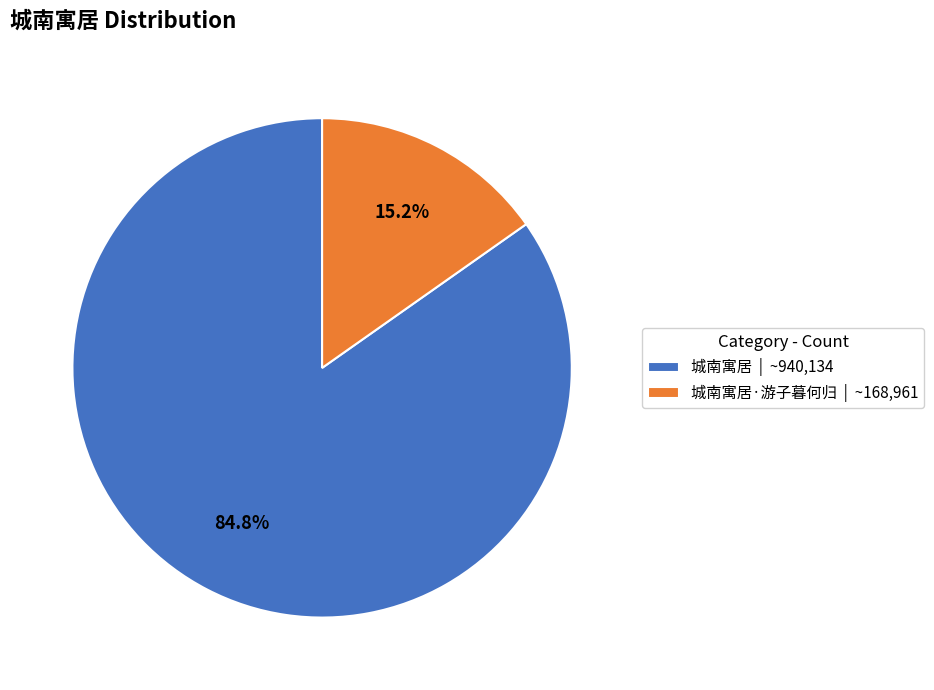

Which has a higher value, 城南寓居·游子暮何归 | ~168,961 or 城南寓居 | ~940,134?

城南寓居 | ~940,134